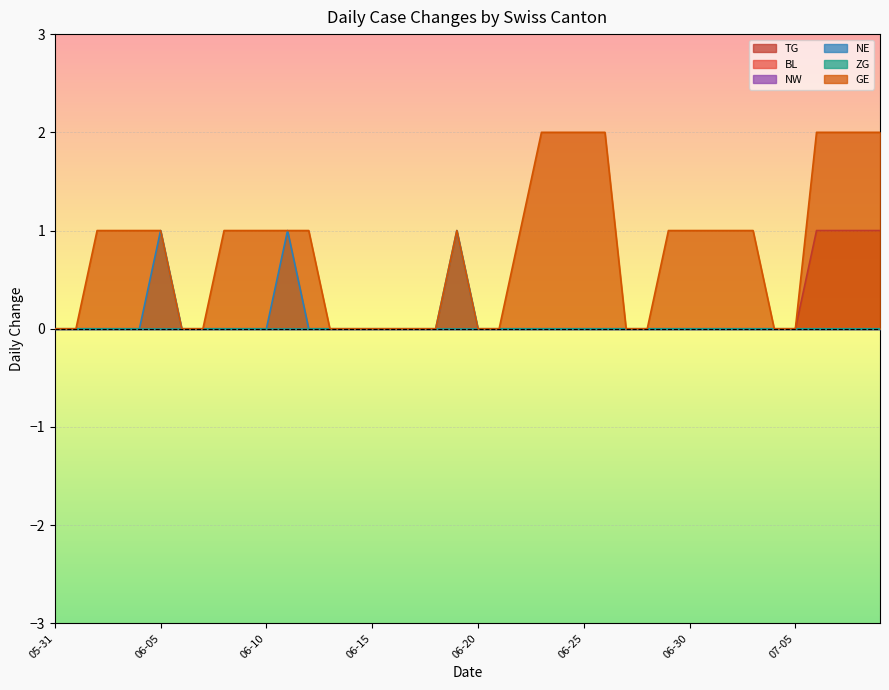

What is the maximum value shown in the chart?

2